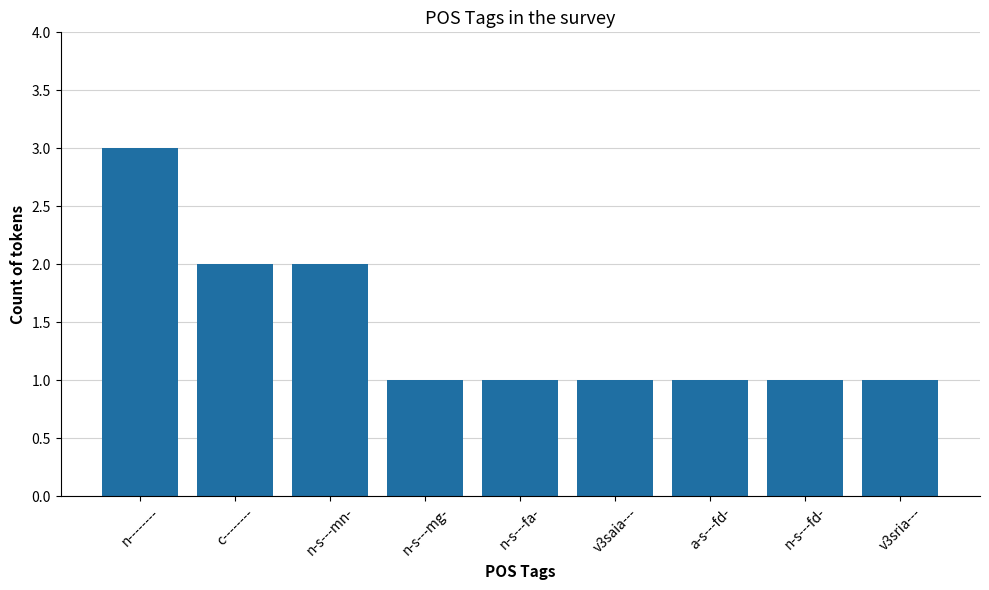

Count the number of data series in this chart.

1